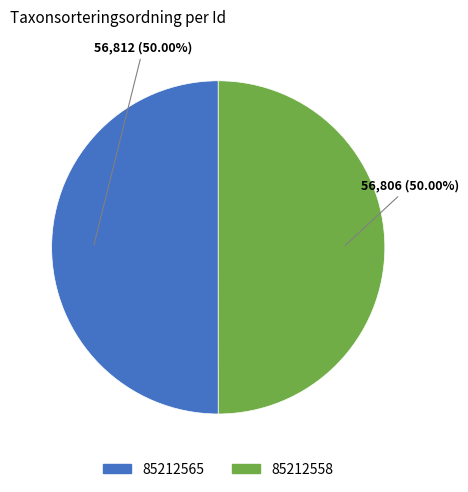

What is the ratio of the value at 85212558 to the value at 85212565?

1.0